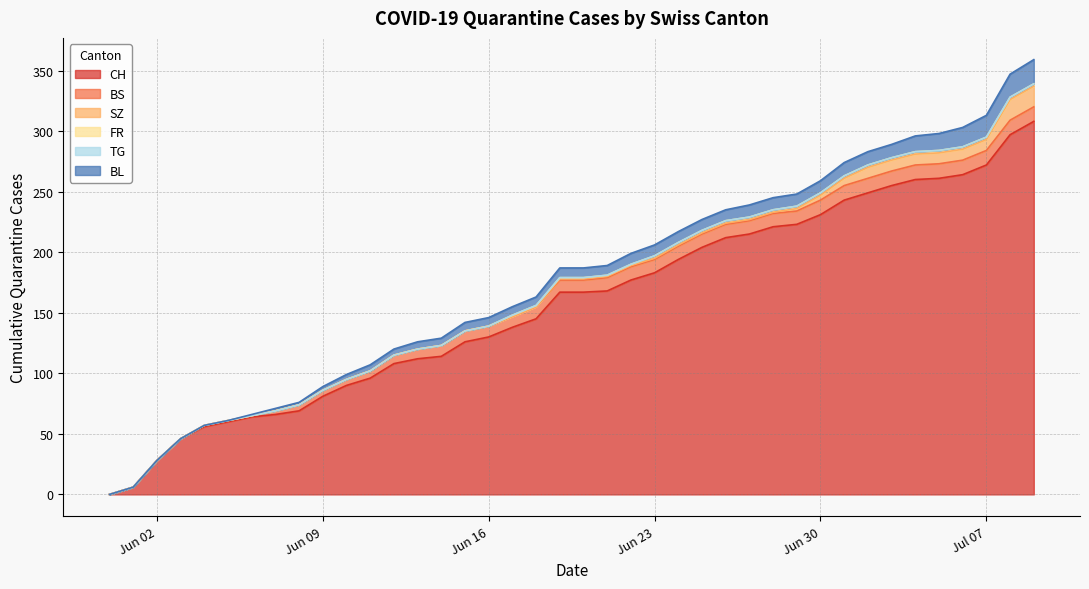

Reading right to left, extract all data points from this chart.

CH: 2020-07-09=308	2020-07-08=297	2020-07-07=272	2020-07-06=264	2020-07-05=261	2020-07-04=260	2020-07-03=255	2020-07-02=249	2020-07-01=243	2020-06-30=231	2020-06-29=223	2020-06-28=221	2020-06-27=215	2020-06-26=212	2020-06-25=204	2020-06-24=194	2020-06-23=183	2020-06-22=177	2020-06-21=168	2020-06-20=167	2020-06-19=167	2020-06-18=145	2020-06-17=138	2020-06-16=130	2020-06-15=126	2020-06-14=114	2020-06-13=112	2020-06-12=108	2020-06-11=96	2020-06-10=90	2020-06-09=81	2020-06-08=69	2020-06-07=66	2020-06-06=64	2020-06-05=60	2020-06-04=56	2020-06-03=46	2020-06-02=28	2020-06-01=6	2020-05-31=0
BS: 2020-07-09=12	2020-07-08=12	2020-07-07=12	2020-07-06=12	2020-07-05=12	2020-07-04=12	2020-07-03=12	2020-07-02=12	2020-07-01=12	2020-06-30=12	2020-06-29=11	2020-06-28=11	2020-06-27=11	2020-06-26=11	2020-06-25=11	2020-06-24=11	2020-06-23=11	2020-06-22=11	2020-06-21=11	2020-06-20=10	2020-06-19=10	2020-06-18=10	2020-06-17=9	2020-06-16=9	2020-06-15=9	2020-06-14=9	2020-06-13=8	2020-06-12=7	2020-06-11=6	2020-06-10=5	2020-06-09=5	2020-06-08=5	2020-06-07=3	2020-06-06=1	2020-06-05=1	2020-06-04=1	2020-06-03=0	2020-06-02=0	2020-06-01=0	2020-05-31=0
SZ: 2020-07-09=17	2020-07-08=17	2020-07-07=9	2020-07-06=9	2020-07-05=9	2020-07-04=9	2020-07-03=9	2020-07-02=9	2020-07-01=6	2020-06-30=4	2020-06-29=2	2020-06-28=1	2020-06-27=1	2020-06-26=1	2020-06-25=1	2020-06-24=1	2020-06-23=1	2020-06-22=1	2020-06-21=1	2020-06-20=1	2020-06-19=1	2020-06-18=0	2020-06-17=0	2020-06-16=0	2020-06-15=0	2020-06-14=0	2020-06-13=0	2020-06-12=0	2020-06-11=0	2020-06-10=0	2020-06-09=0	2020-06-08=0	2020-06-07=0	2020-06-06=0	2020-06-05=0	2020-06-04=0	2020-06-03=0	2020-06-02=0	2020-06-01=0	2020-05-31=0
FR: 2020-07-09=2	2020-07-08=2	2020-07-07=2	2020-07-06=2	2020-07-05=2	2020-07-04=2	2020-07-03=2	2020-07-02=2	2020-07-01=2	2020-06-30=2	2020-06-29=2	2020-06-28=2	2020-06-27=2	2020-06-26=2	2020-06-25=2	2020-06-24=2	2020-06-23=2	2020-06-22=1	2020-06-21=1	2020-06-20=1	2020-06-19=1	2020-06-18=1	2020-06-17=1	2020-06-16=0	2020-06-15=0	2020-06-14=0	2020-06-13=0	2020-06-12=0	2020-06-11=0	2020-06-10=0	2020-06-09=0	2020-06-08=0	2020-06-07=0	2020-06-06=0	2020-06-05=0	2020-06-04=0	2020-06-03=0	2020-06-02=0	2020-06-01=0	2020-05-31=0
TG: 2020-07-09=0	2020-07-08=0	2020-07-07=0	2020-07-06=0	2020-07-05=0	2020-07-04=0	2020-07-03=0	2020-07-02=0	2020-07-01=0	2020-06-30=0	2020-06-29=0	2020-06-28=0	2020-06-27=0	2020-06-26=0	2020-06-25=0	2020-06-24=0	2020-06-23=0	2020-06-22=0	2020-06-21=0	2020-06-20=0	2020-06-19=0	2020-06-18=0	2020-06-17=0	2020-06-16=0	2020-06-15=0	2020-06-14=0	2020-06-13=0	2020-06-12=0	2020-06-11=0	2020-06-10=0	2020-06-09=0	2020-06-08=0	2020-06-07=0	2020-06-06=0	2020-06-05=0	2020-06-04=0	2020-06-03=0	2020-06-02=0	2020-06-01=0	2020-05-31=0
BL: 2020-07-09=20	2020-07-08=19	2020-07-07=18	2020-07-06=16	2020-07-05=14	2020-07-04=13	2020-07-03=11	2020-07-02=11	2020-07-01=11	2020-06-30=10	2020-06-29=10	2020-06-28=10	2020-06-27=10	2020-06-26=9	2020-06-25=9	2020-06-24=9	2020-06-23=9	2020-06-22=9	2020-06-21=8	2020-06-20=8	2020-06-19=8	2020-06-18=7	2020-06-17=7	2020-06-16=7	2020-06-15=7	2020-06-14=6	2020-06-13=6	2020-06-12=5	2020-06-11=5	2020-06-10=4	2020-06-09=3	2020-06-08=2	2020-06-07=2	2020-06-06=1	2020-06-05=0	2020-06-04=0	2020-06-03=0	2020-06-02=0	2020-06-01=0	2020-05-31=0